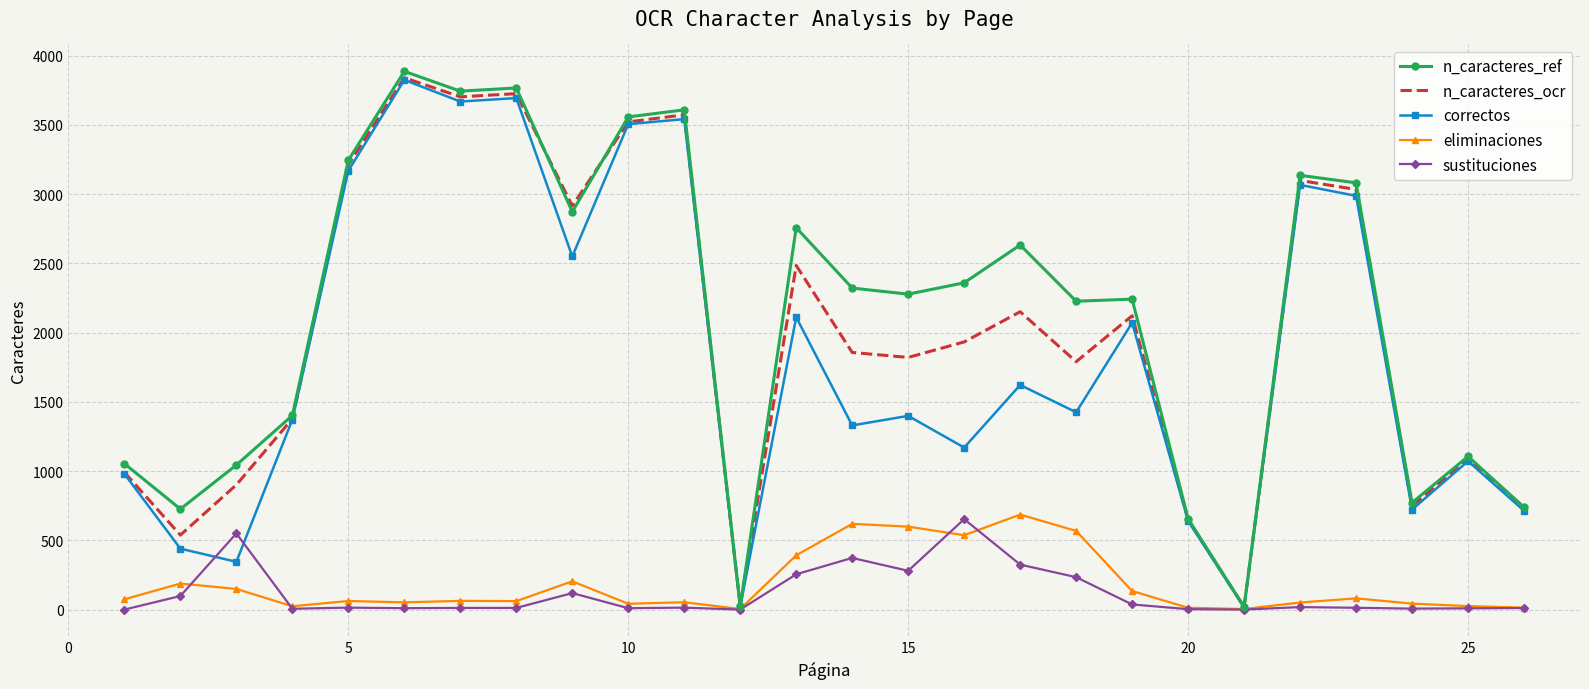

Which series has the largest range (max minus min)?

n_caracteres_ref